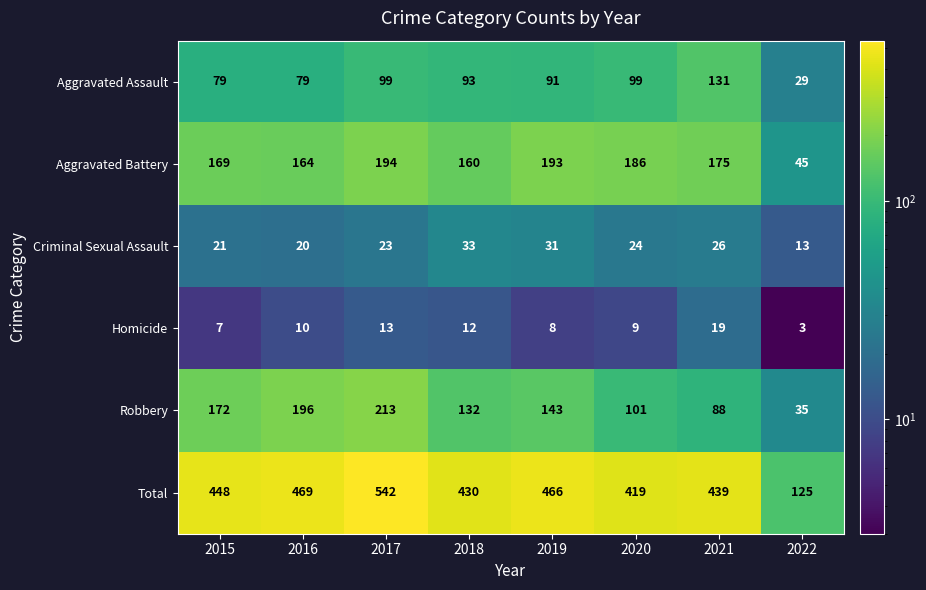

What is the difference between the highest and lowest values at 2022?

122